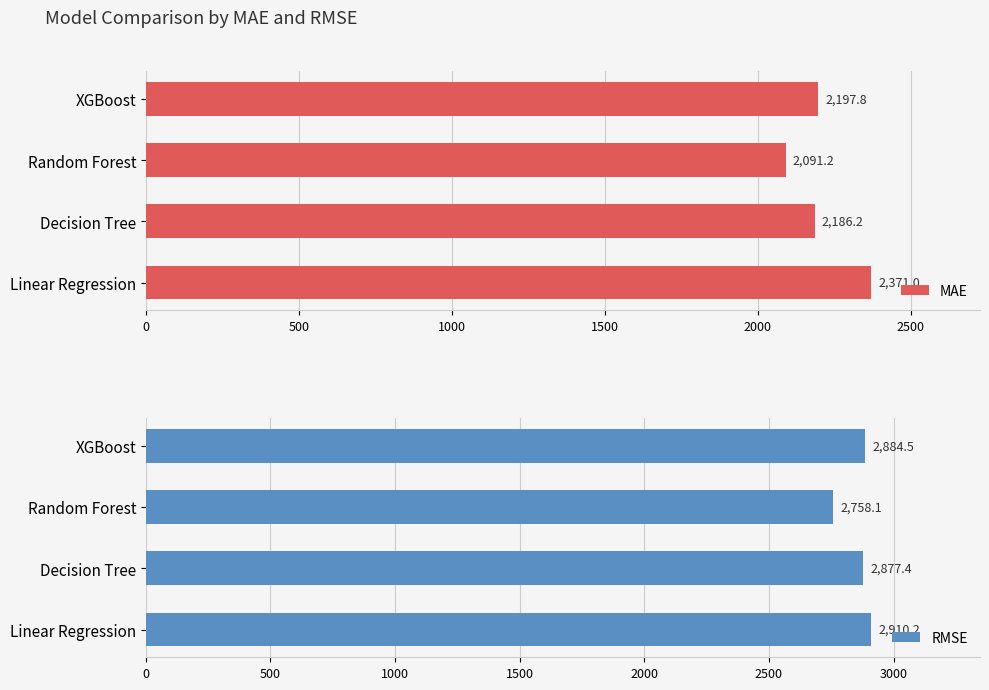

Reading left to right, list all the values displayed in this chart.

MAE: 2371.0	2186.2	2091.2	2197.8
RMSE: 2910.2	2877.4	2758.1	2884.5